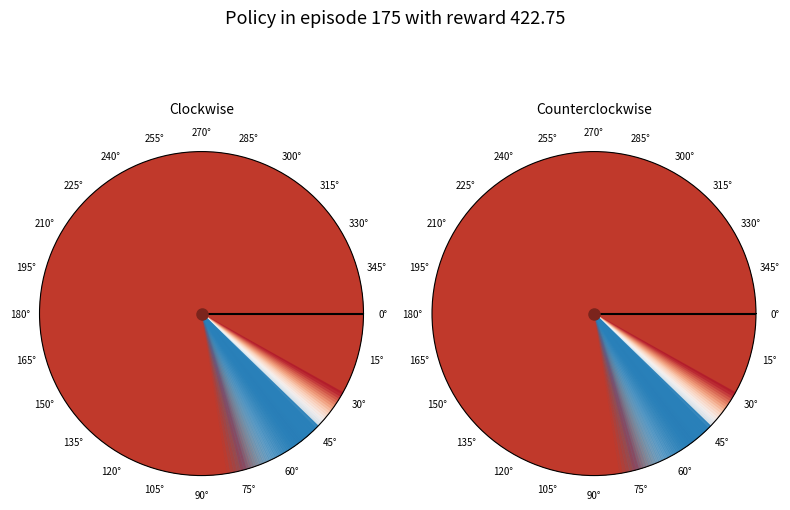

Is it true that B24 is 1% of the pie?

False